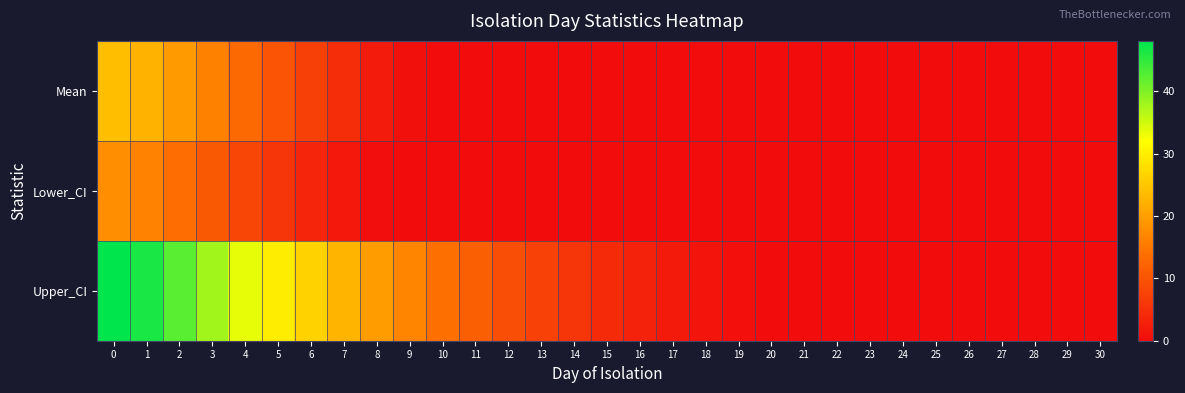

Rank the series by their maximum value, from lowest to highest.

Lower_CI, Mean, Upper_CI